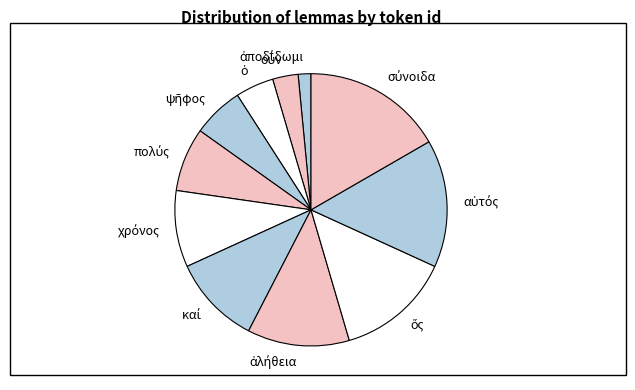

Is there a majority slice in this chart?

No